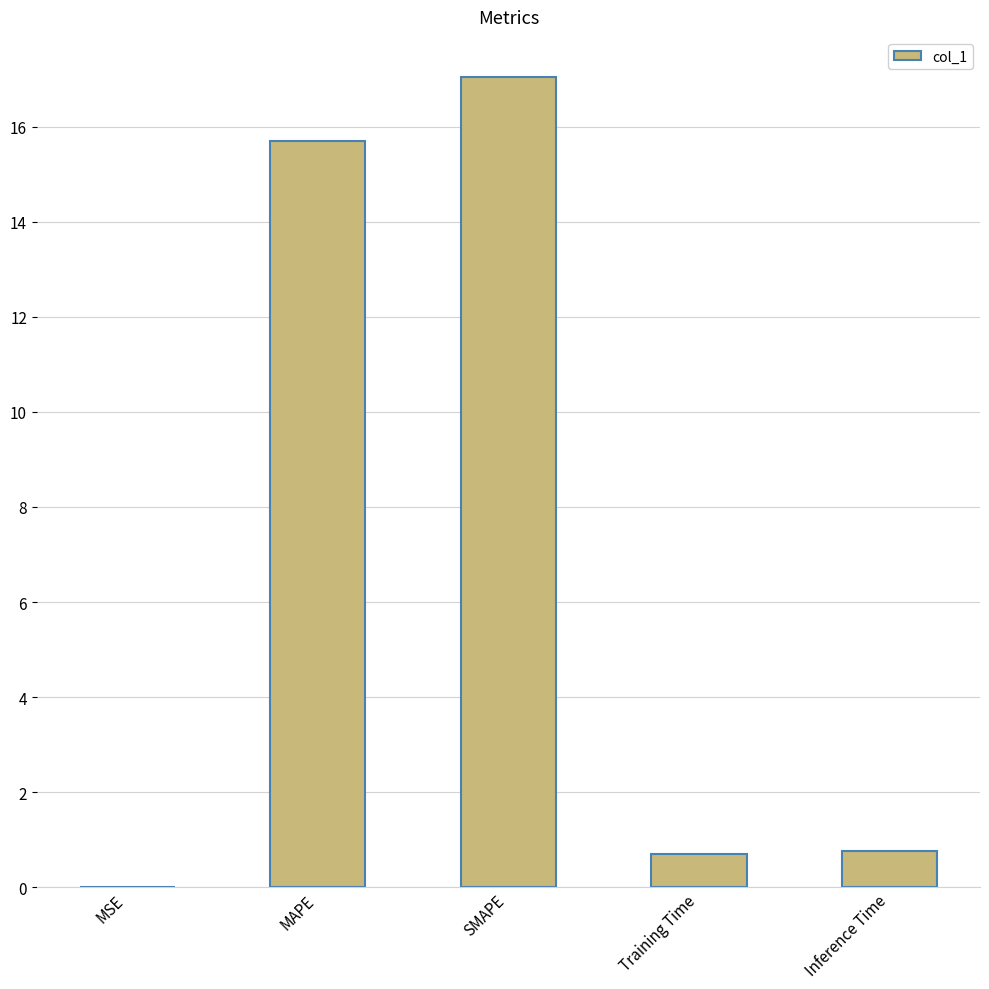

What is the sum of the values at MSE and MAPE?

15.7